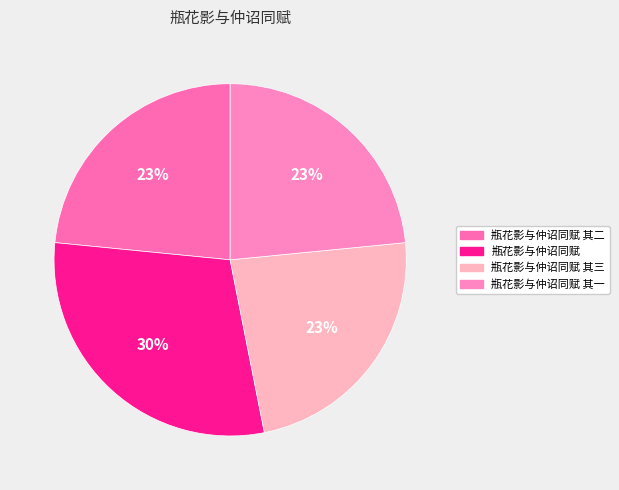

How many segments does this pie chart have?

4